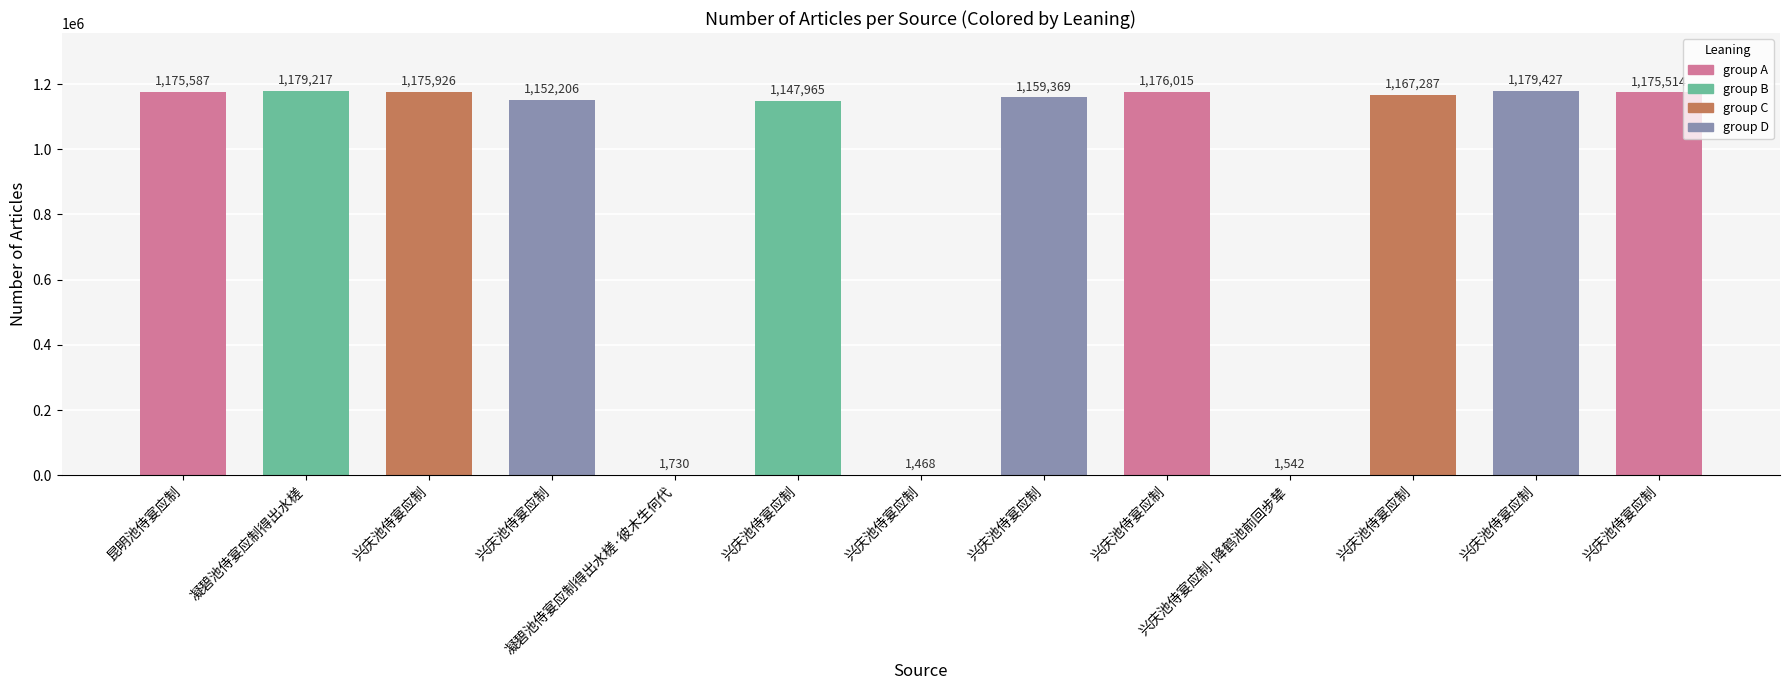

The chart shows a value of 1175926 at 兴庆池侍宴应制. True or false?

True